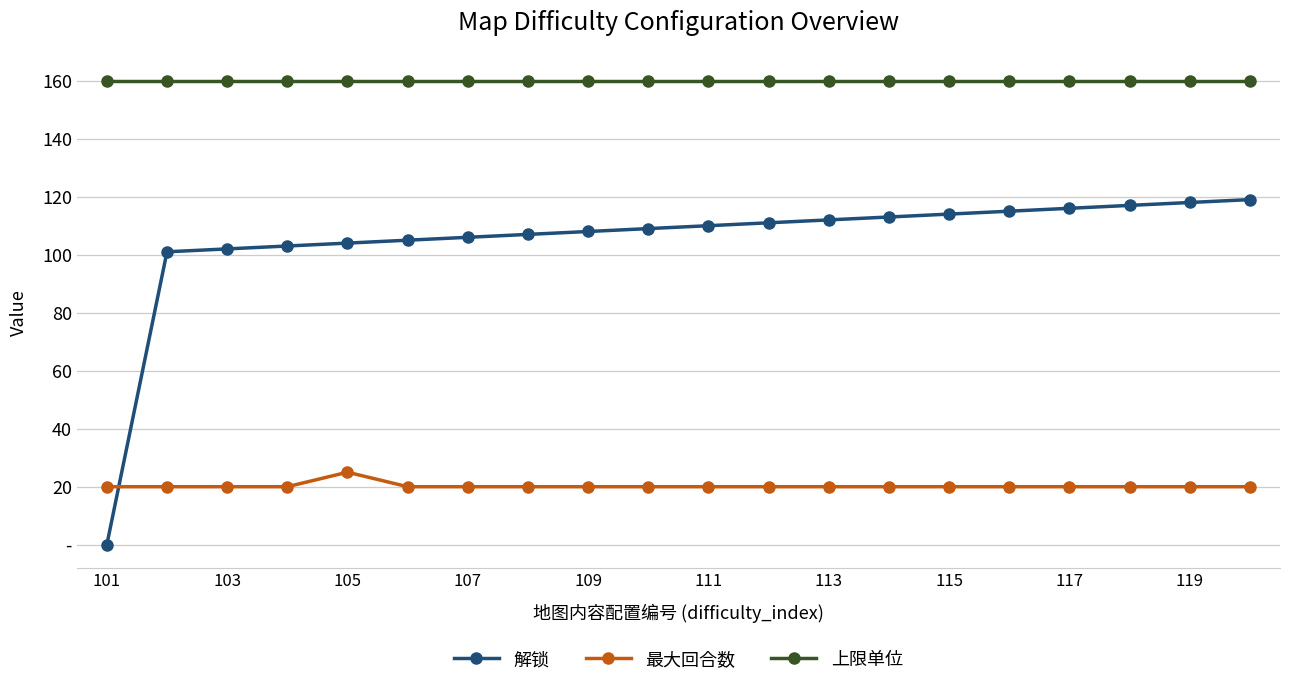

List the series in order of their peak value, lowest first.

最大回合数, 解锁, 上限单位